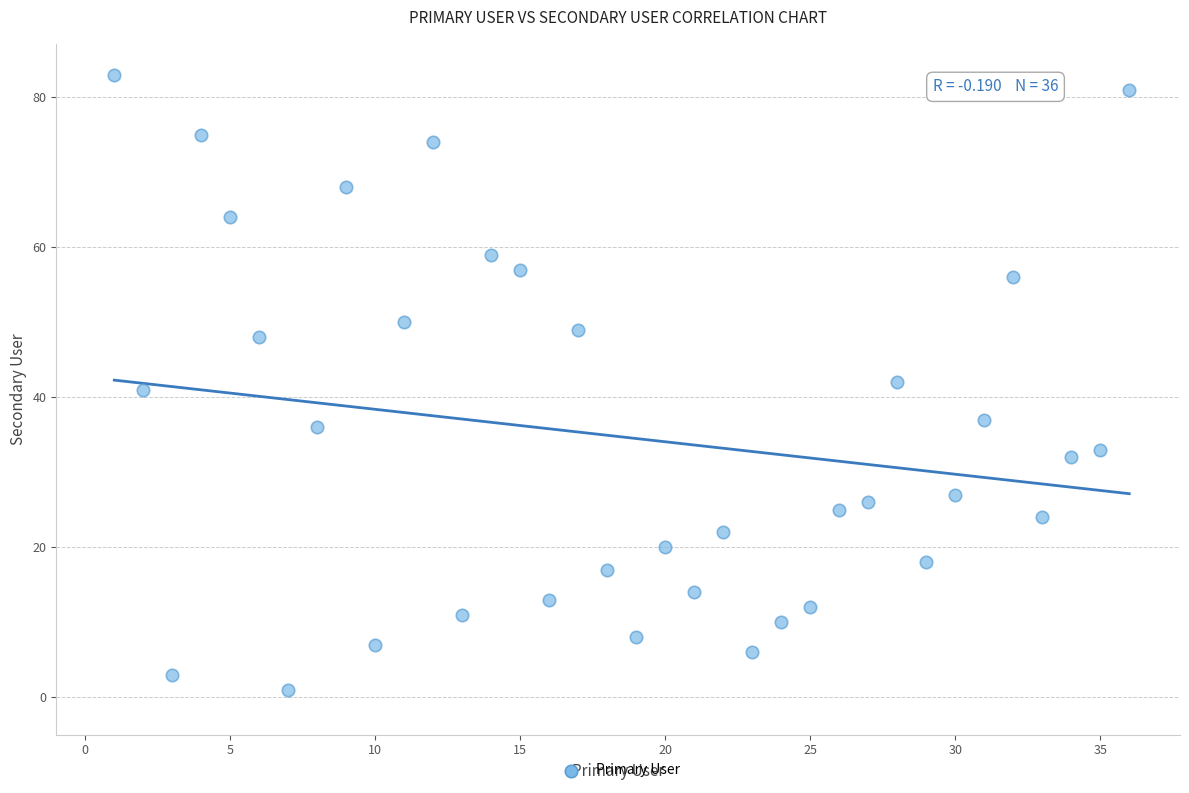

What is the range of X values (max minus min)?

35